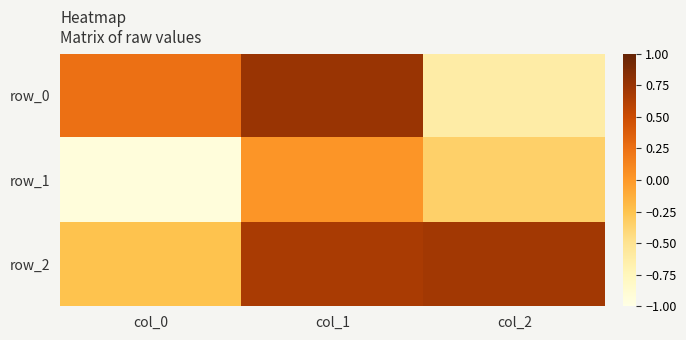

Reading left to right, extract all data points from this chart.

row_0: col_0=0.2	col_1=0.7	col_2=-0.6
row_1: col_0=-0.9	col_1=0.0	col_2=-0.3
row_2: col_0=-0.2	col_1=0.7	col_2=0.7